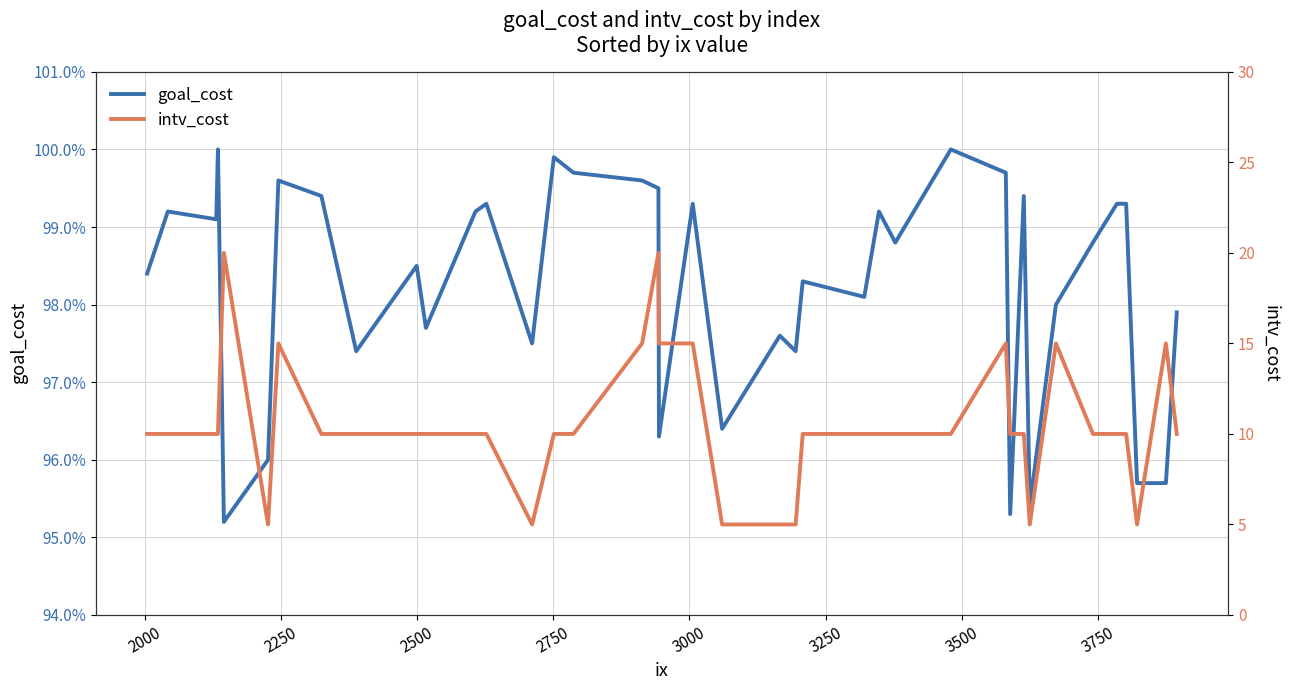

List the series in order of their peak value, highest first.

intv_cost, goal_cost